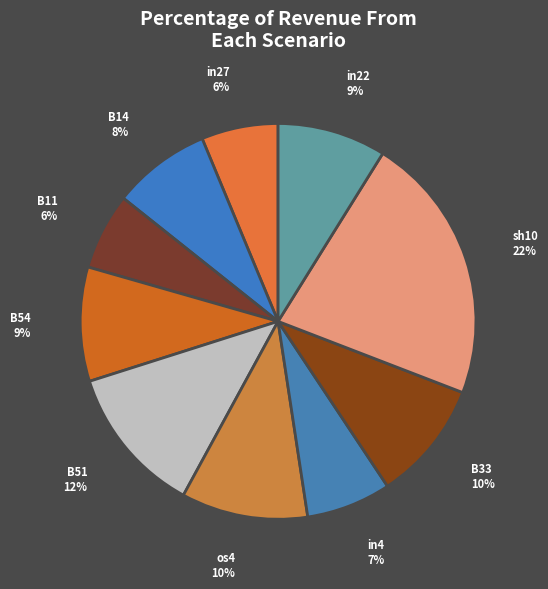

Which category has the biggest portion of the pie?

sh10